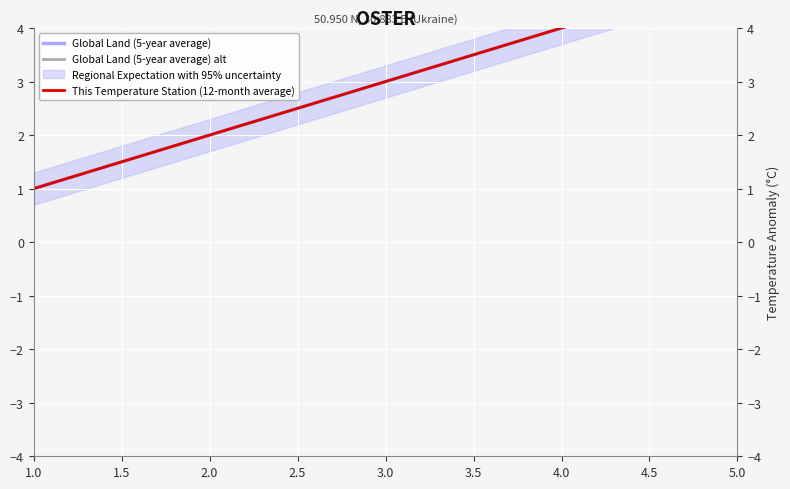

Does the chart display data point markers on the line(s)?

No